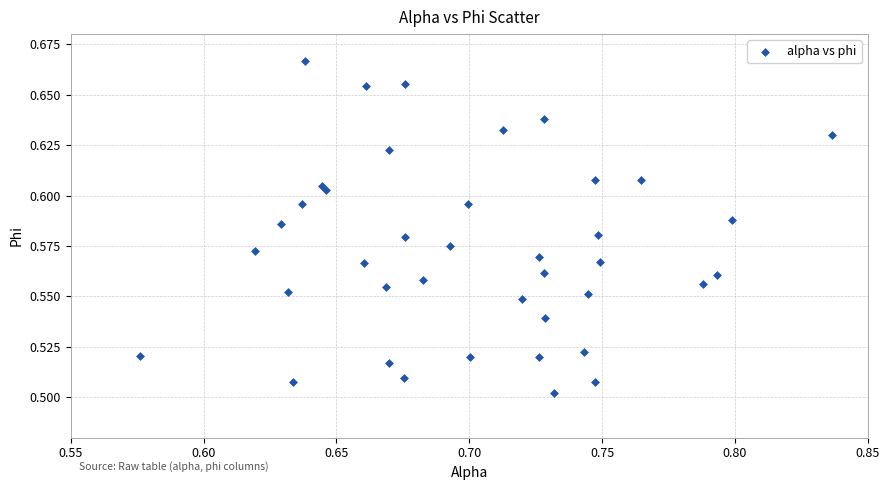

What is the range of X values (max minus min)?

0.3